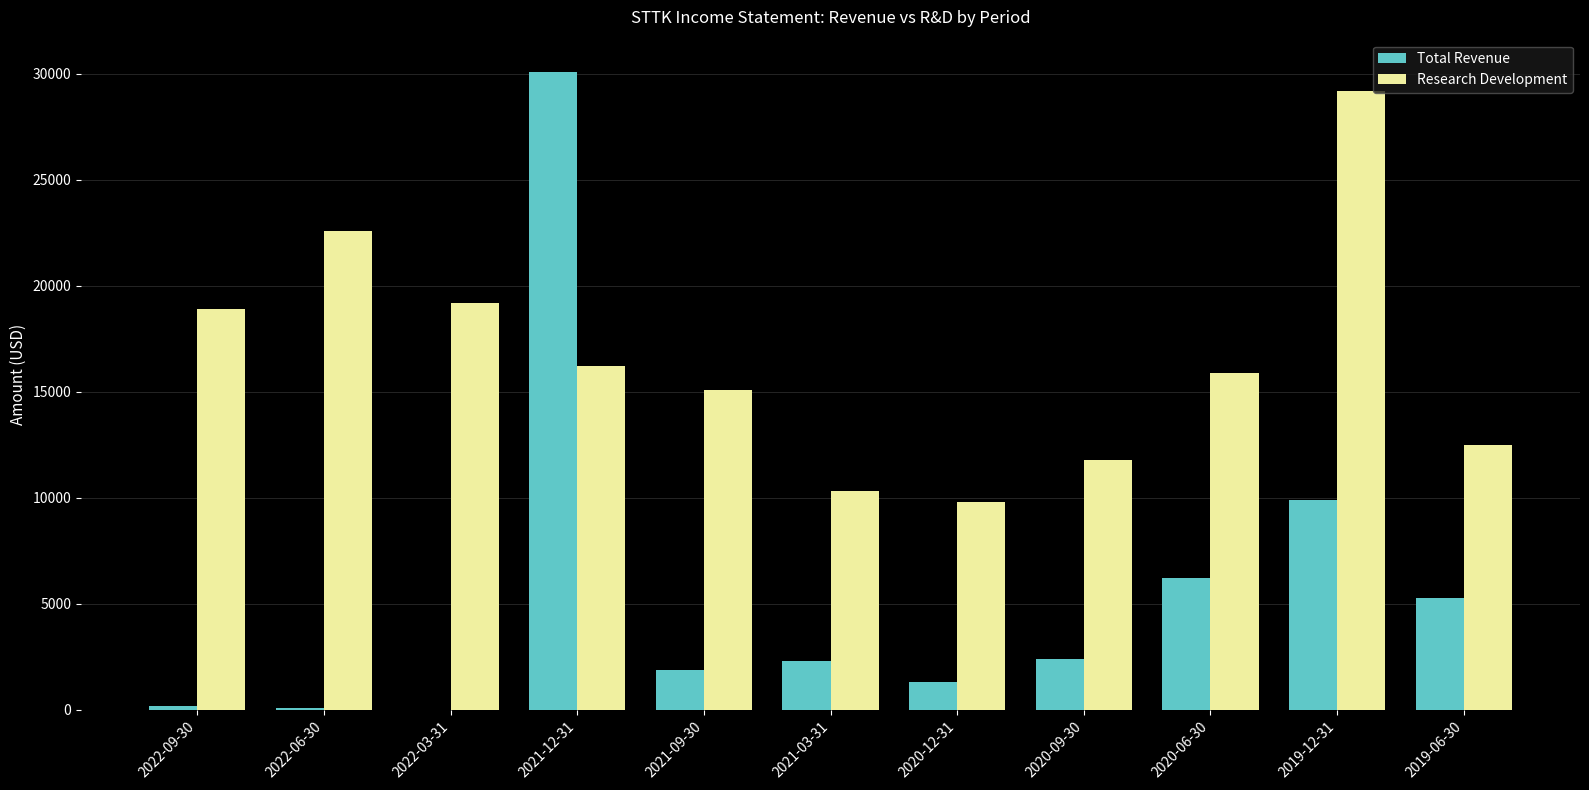

Does the chart contain stacked bars?

No